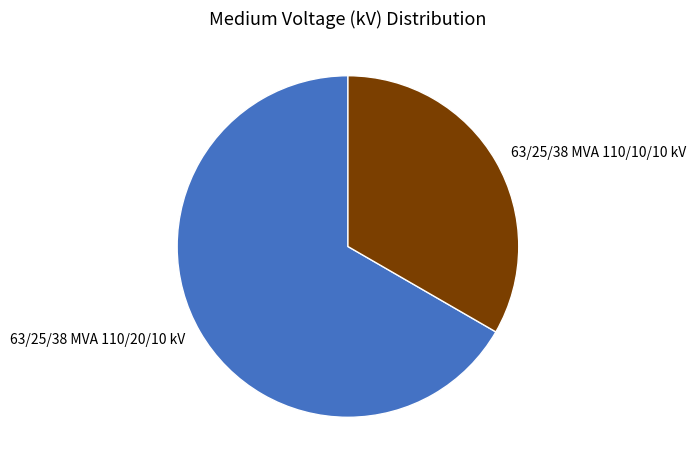

Which slice is the smallest?

63/25/38 MVA 110/10/10 kV